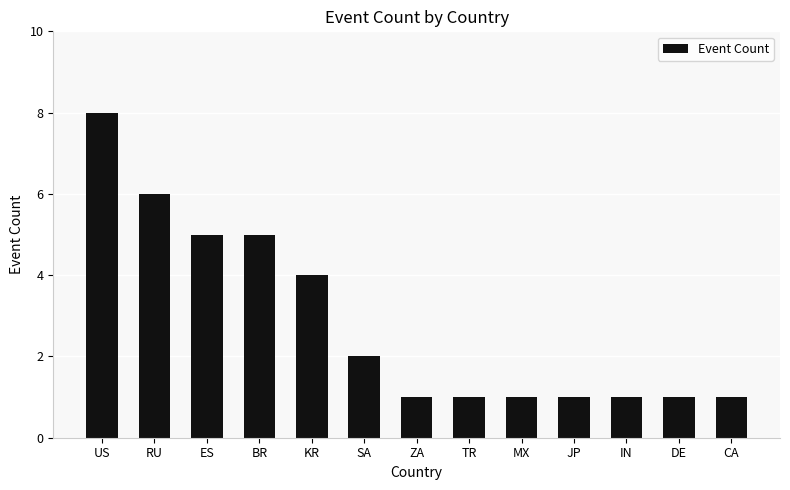

At which category does the chart reach its peak across all series?

US